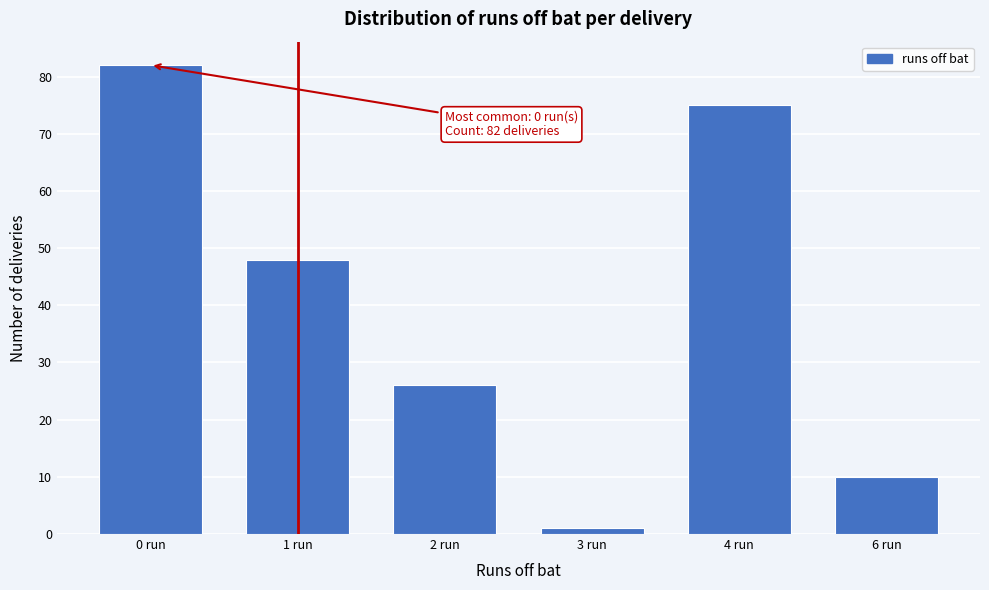

Reading right to left, what are all the values shown in this chart?

10	75	1	26	48	82